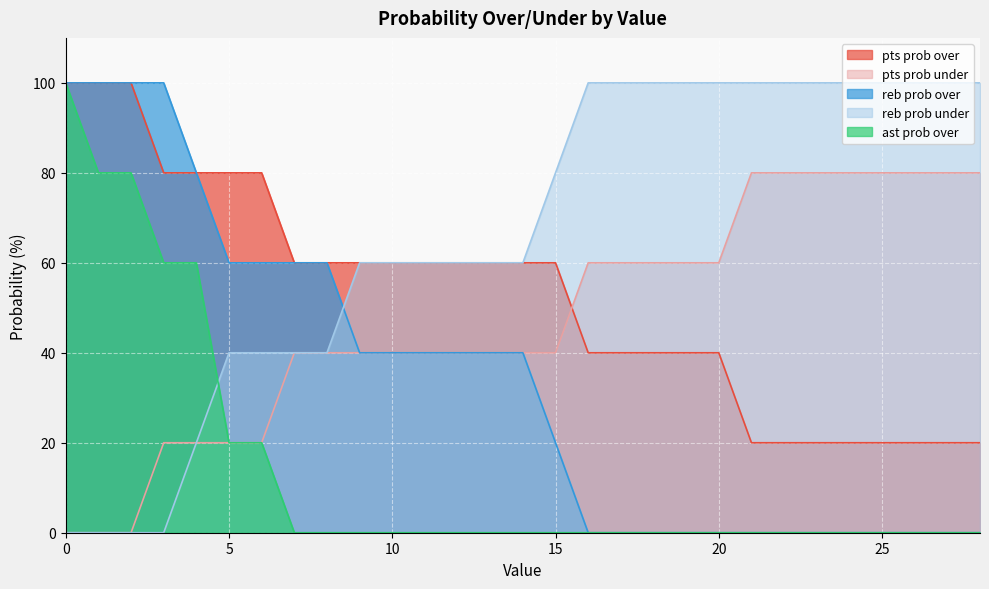

At 9, list the series in order from smallest to largest.

ast prob over, pts prob under, reb prob over, pts prob over, reb prob under